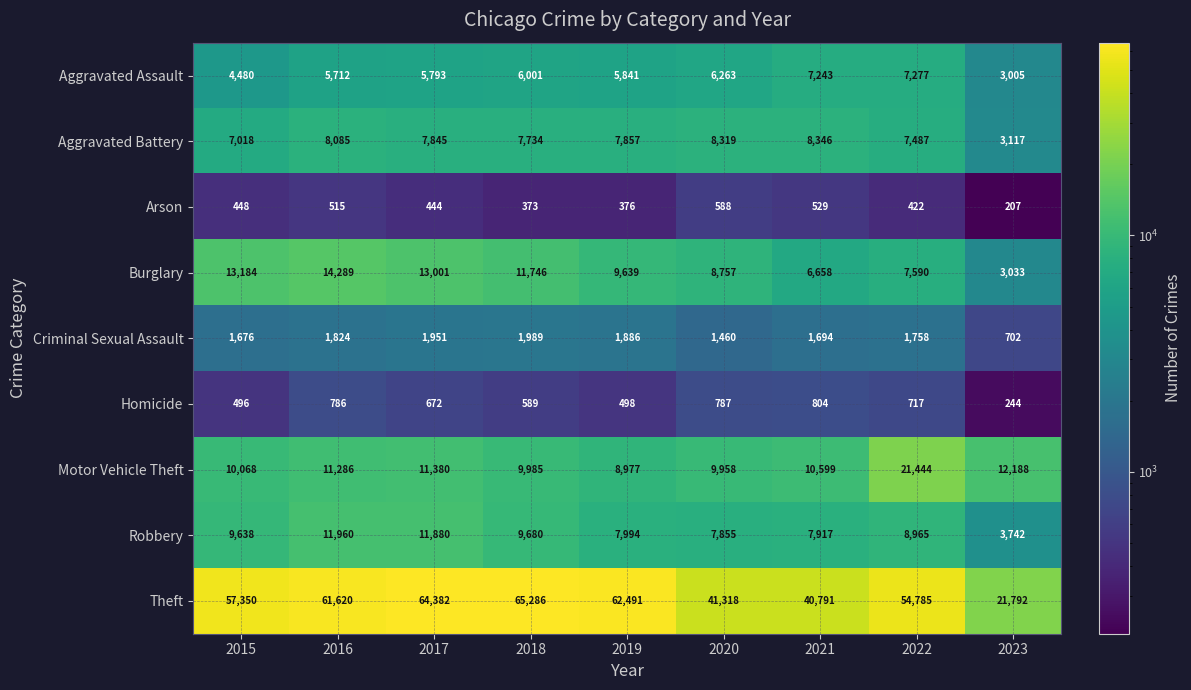

Where does the Aggravated Assault series first go above 5841?

2018